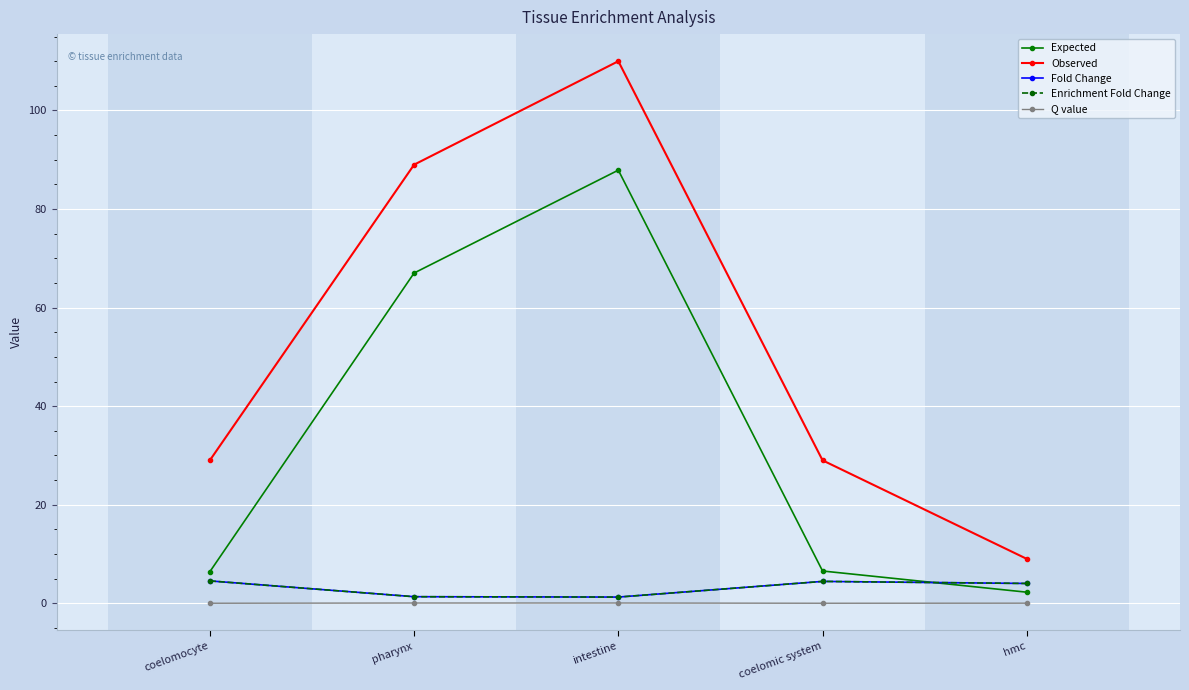

Does the chart have visible grid lines?

Yes